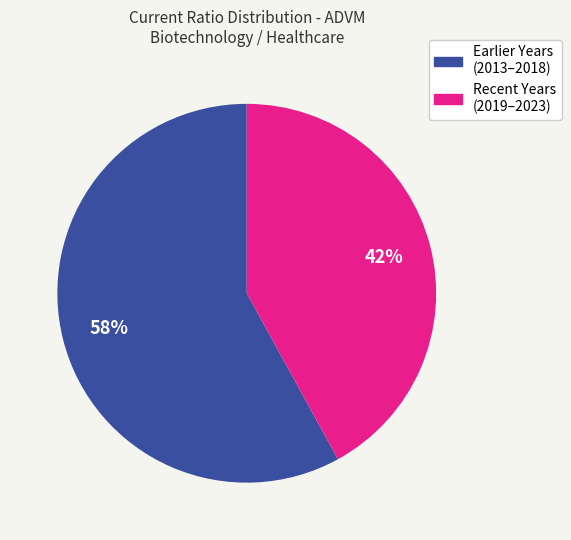

How many segments does this pie chart have?

2